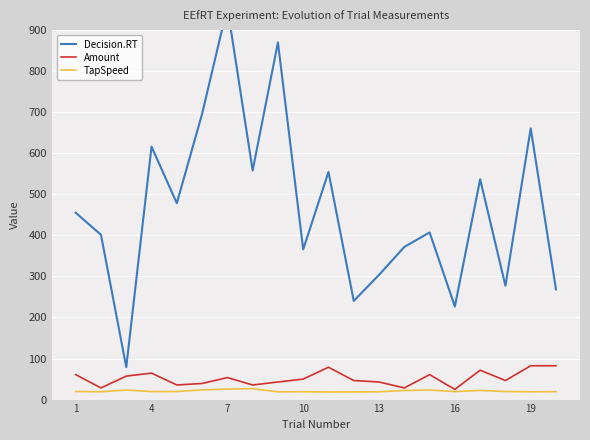

Reading right to left, extract all data points from this chart.

Decision.RT: 268.2	660.5	277.2	536.5	226.8	407.0	371.8	303.8	240.2	554.5	365.8	869.8	558.0	956.0	695.8	478.2	616.0	79.0	401.2	455.0
Amount: 82.4	82.4	46.4	71.6	24.8	60.8	28.4	42.8	46.4	78.8	50.0	42.8	35.6	53.6	39.2	35.6	64.4	57.2	28.4	60.8
TapSpeed: 19.3	19.1	19.6	22.3	19.4	23.3	22.1	19.0	18.7	18.4	19.3	18.8	26.6	25.6	23.6	19.6	19.4	23.3	19.1	19.7